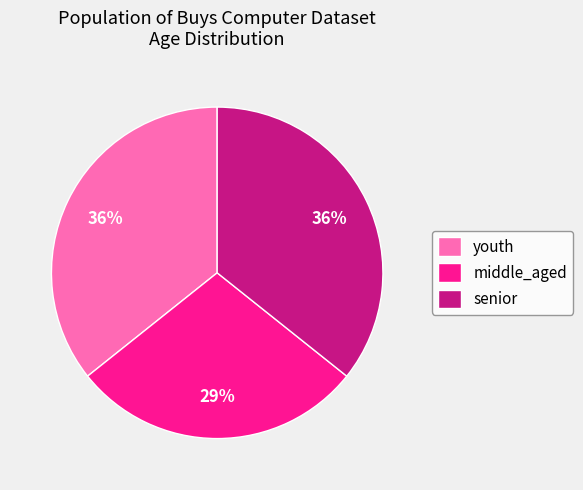

Which category has the smallest portion of the pie?

middle_aged